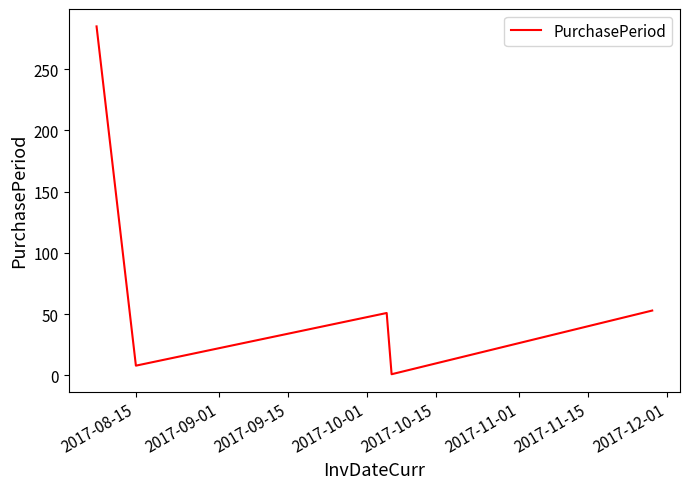

What is the difference between the maximum and minimum values?

284